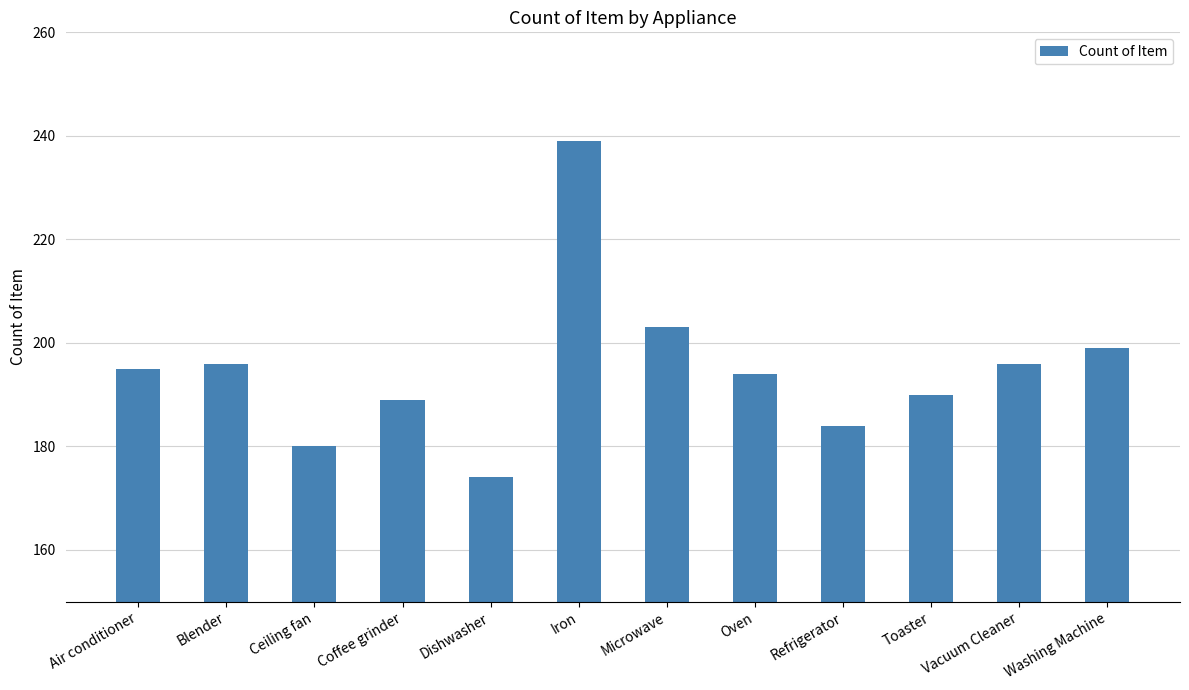

Reading right to left, what are all the values shown in this chart?

Washing Machine=199	Vacuum Cleaner=196	Toaster=190	Refrigerator=184	Oven=194	Microwave=203	Iron=239	Dishwasher=174	Coffee grinder=189	Ceiling fan=180	Blender=196	Air conditioner=195